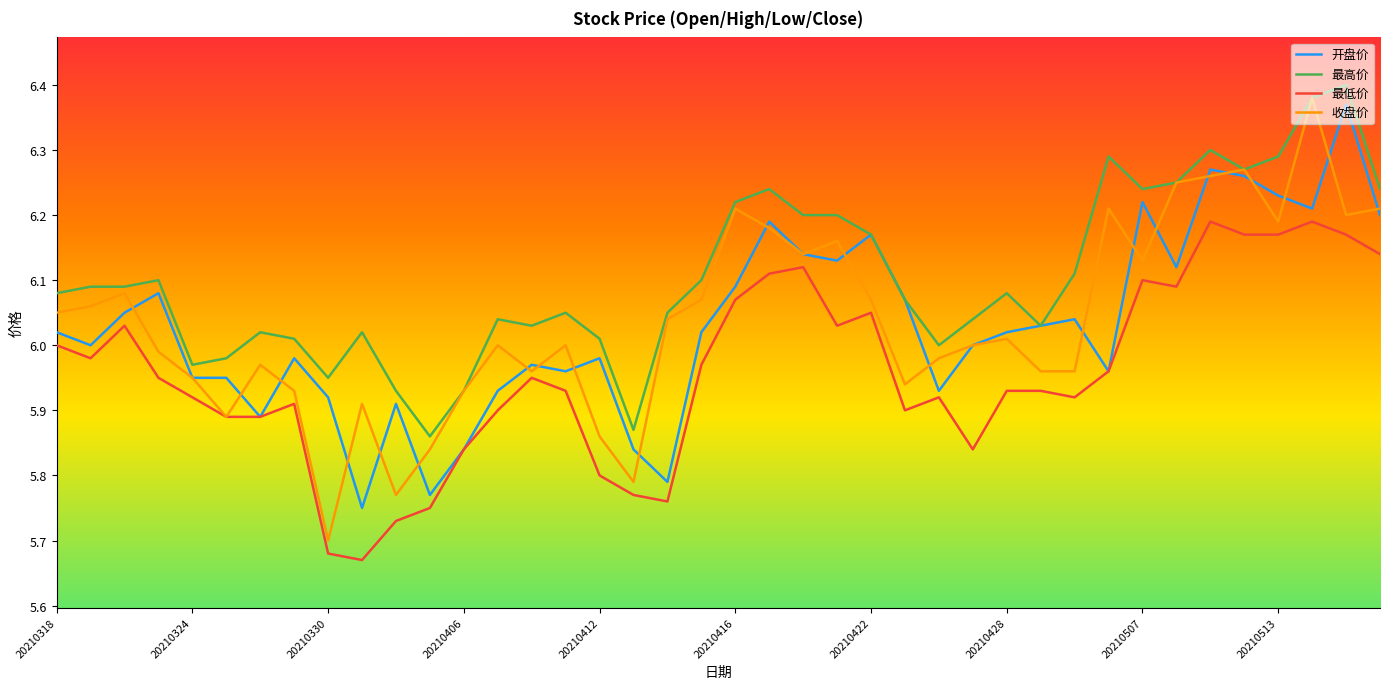

Which series has the largest total across all categories?

最高价